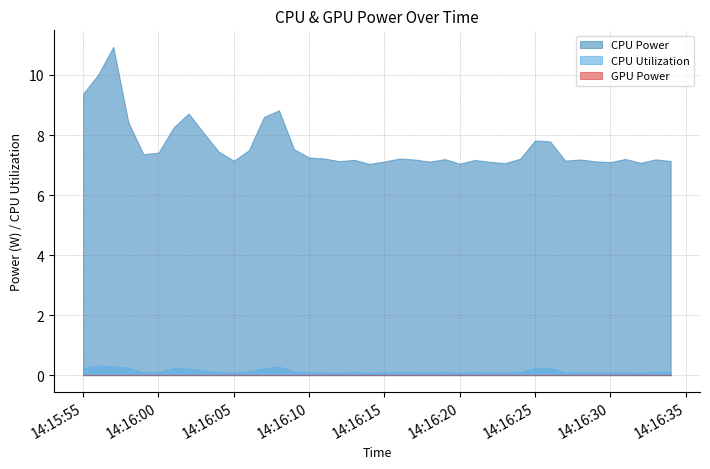

How many lines are shown in the chart?

3